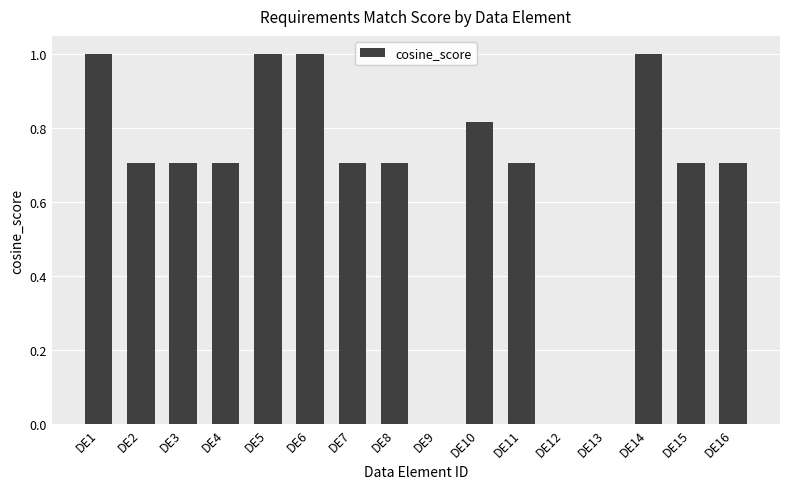

Are the bars horizontal?

No